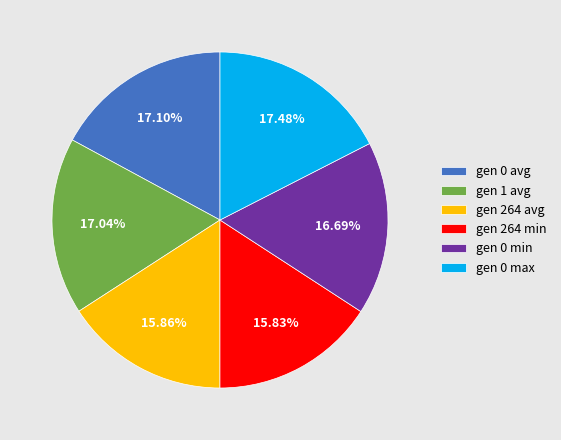

Is there any slice that represents more than half of the pie?

No